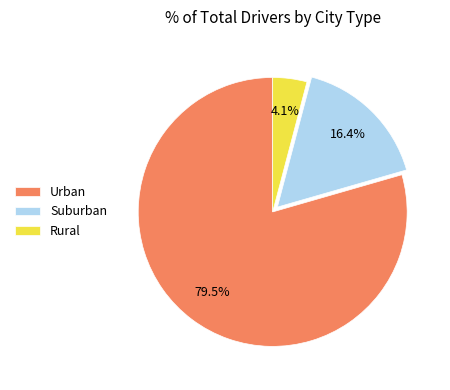

To the nearest percent, what is the average slice percentage?

33%